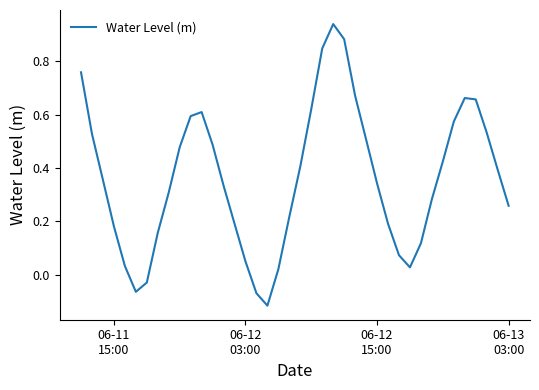

What is the sum of all values?

14.4